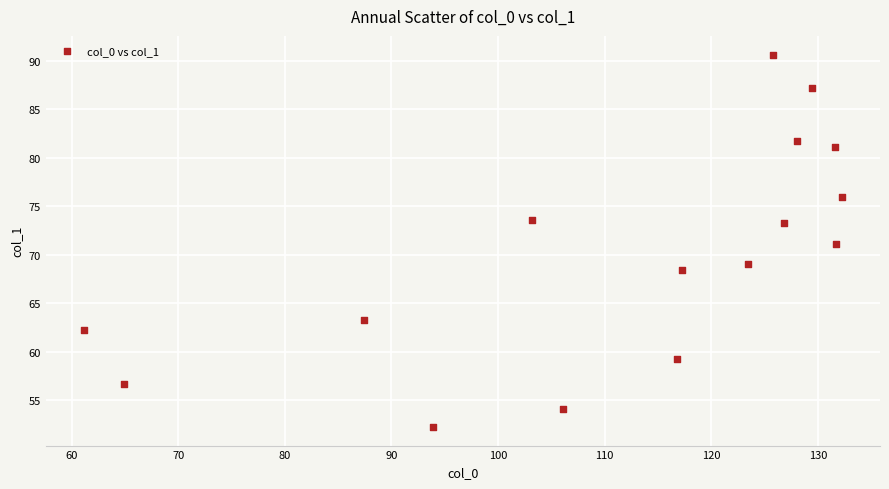

What is the range of X values (max minus min)?

71.1